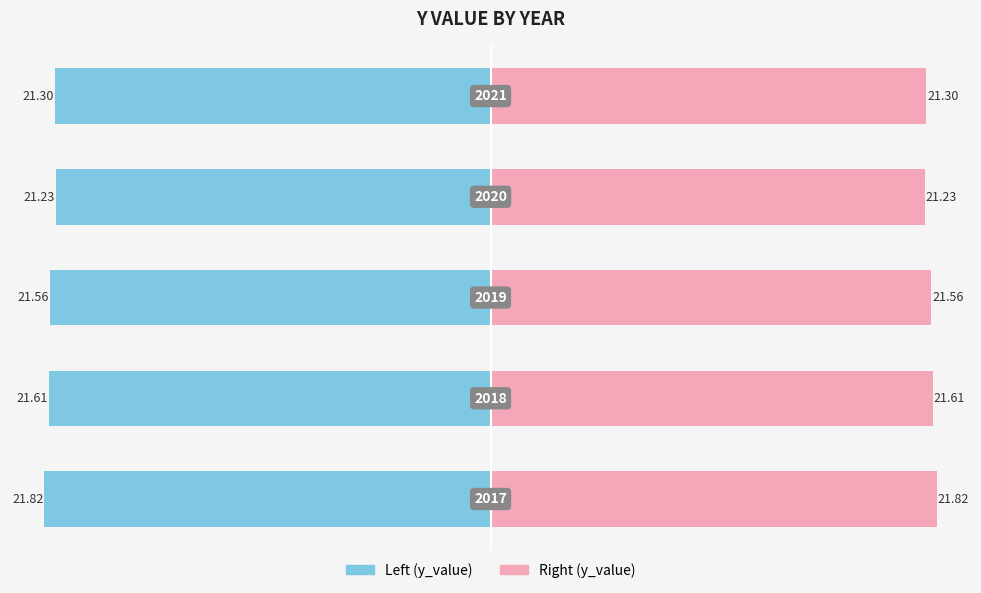

What is the value of the 2nd bar from the left?

21.6